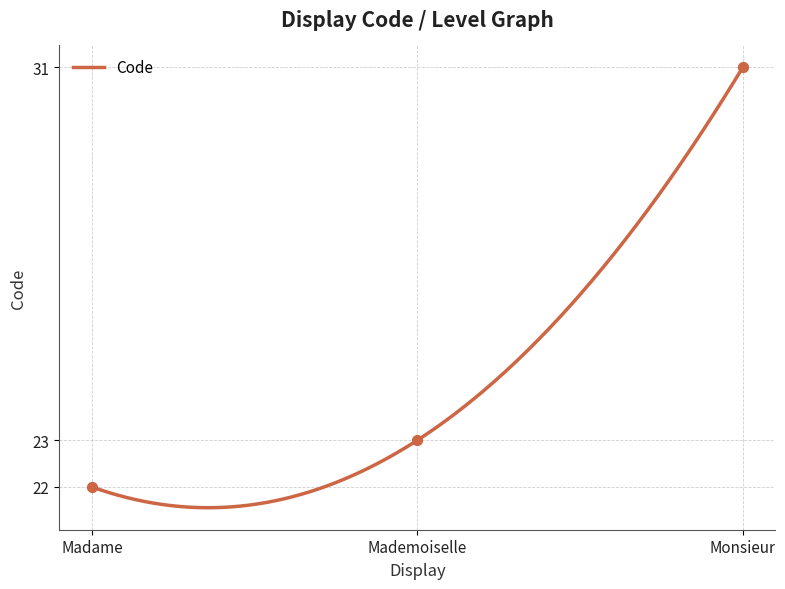

What is the ratio of the value at Mademoiselle to the value at Monsieur?

0.7